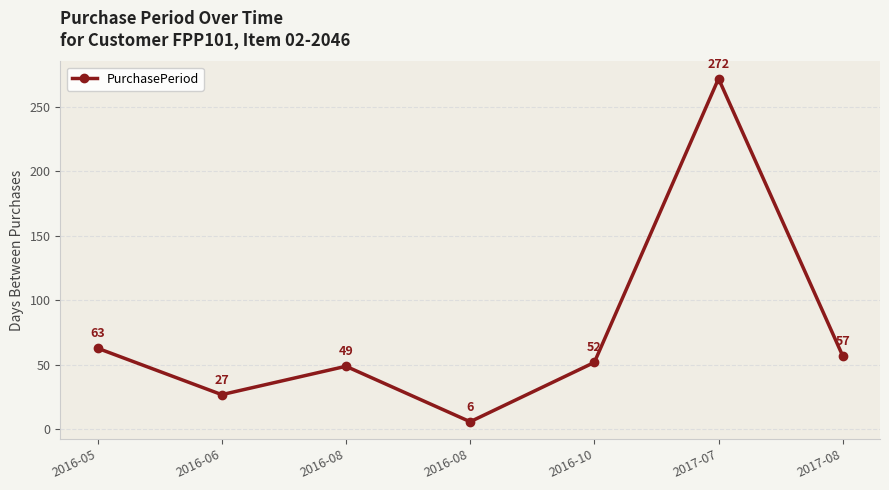

Between 2016-10 and 2017-08, which is larger?

2017-08